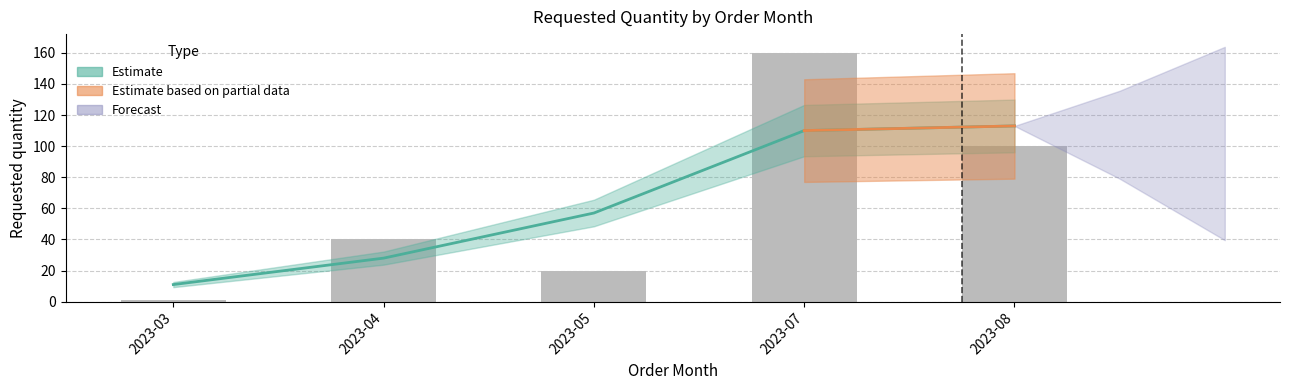

Reading right to left, transcribe all the data shown in this chart.

100	160	20	40	1